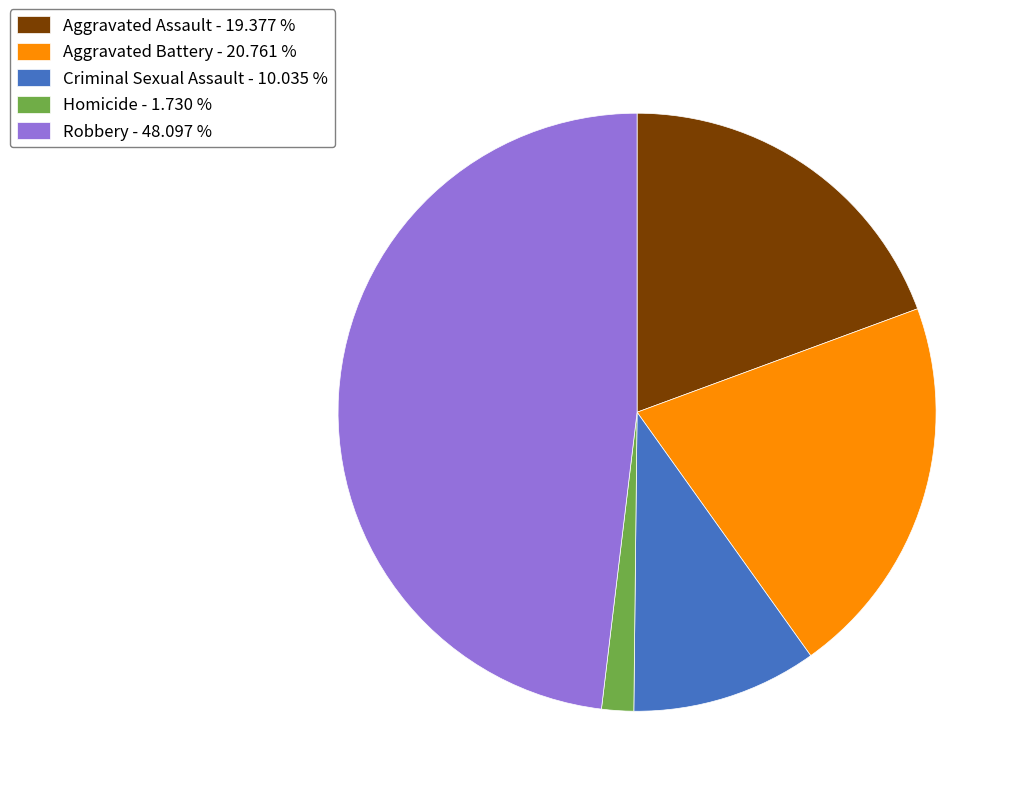

Which slice is the smallest?

Homicide